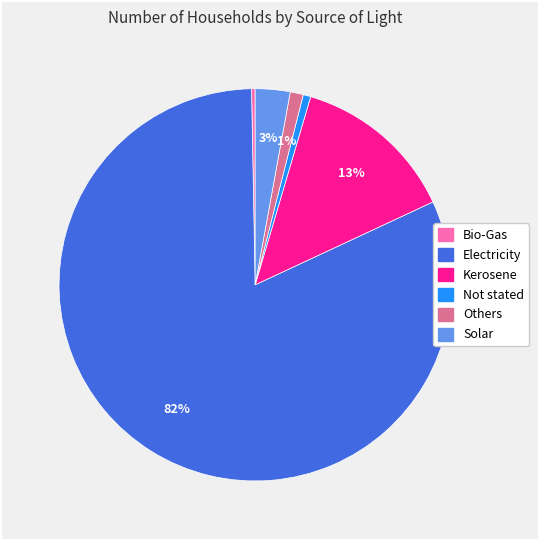

Does any single category account for the majority?

Yes